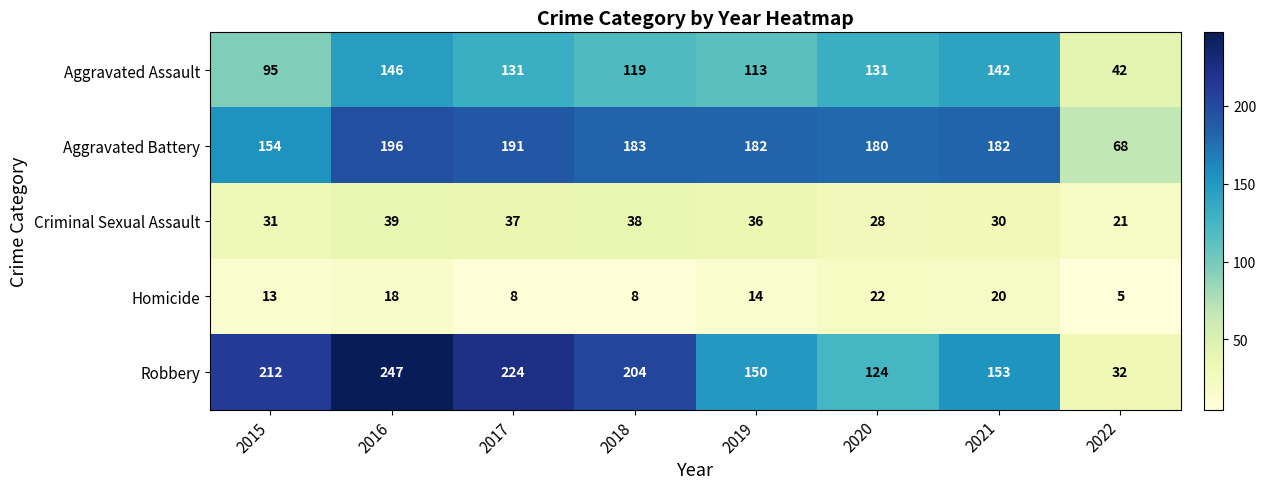

The Criminal Sexual Assault series shows 38 at 2018. True or false?

True